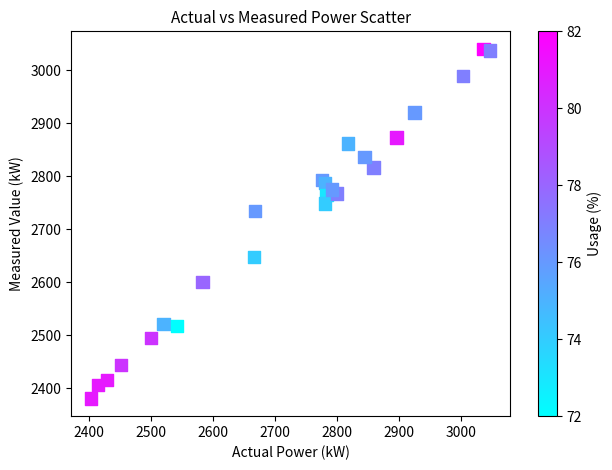

What Y value in the scatter plot is closest to 2710?

2734